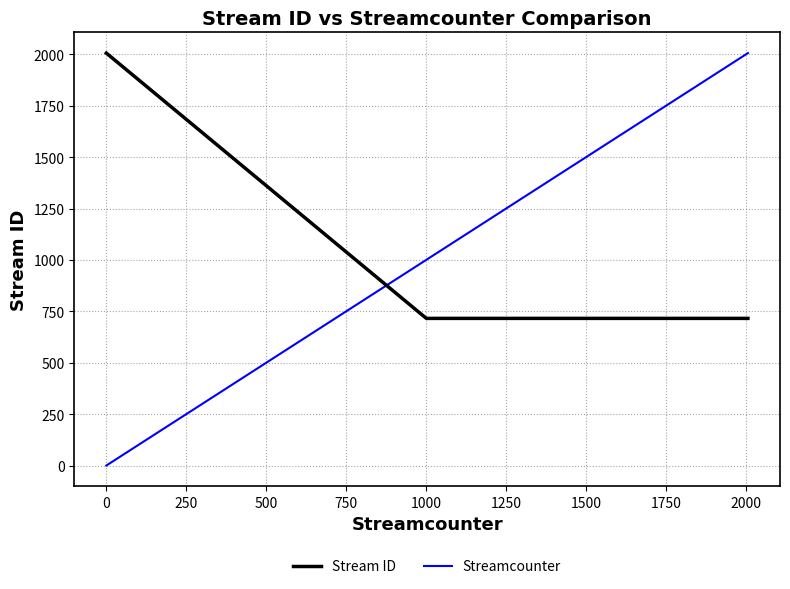

Does the chart have visible grid lines?

Yes